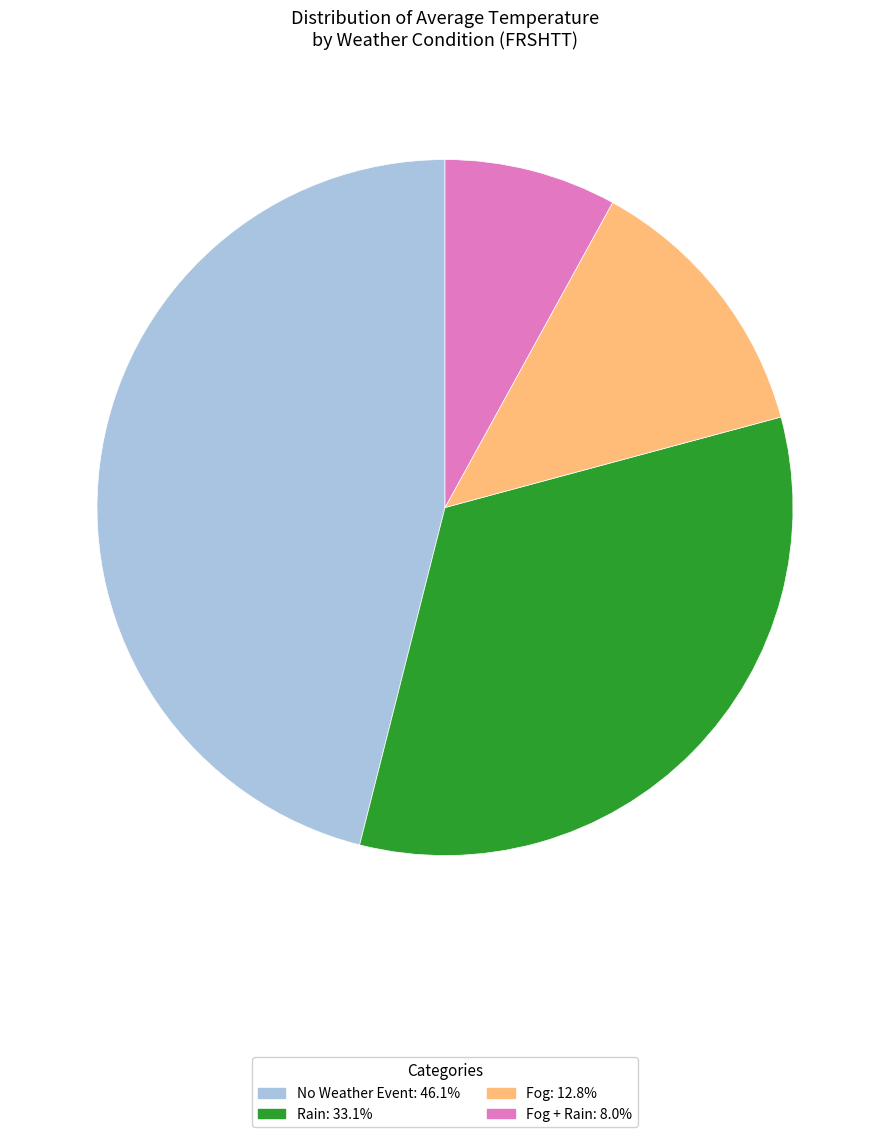

Is there any slice that represents more than half of the pie?

No